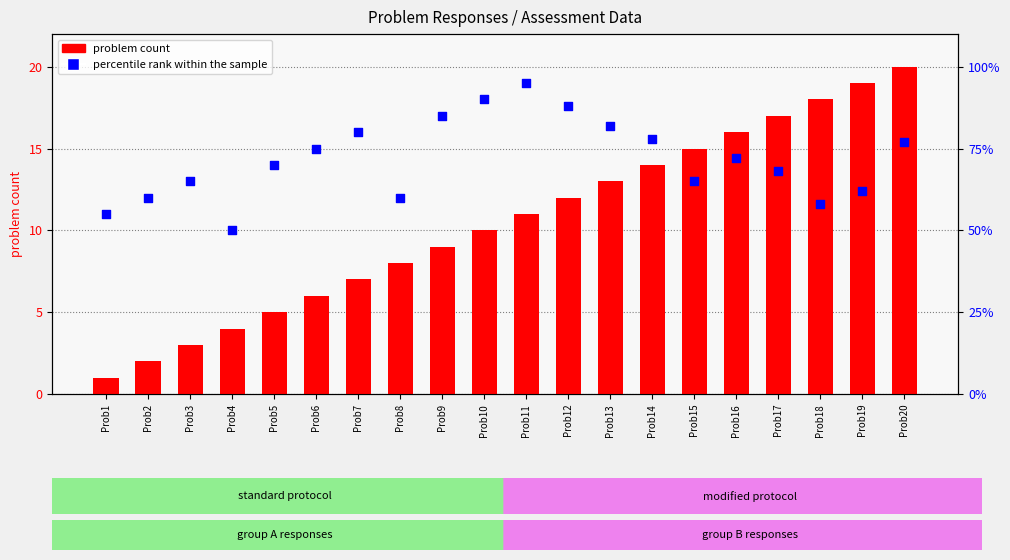

At which category is the sum across all series the highest?

Prob11